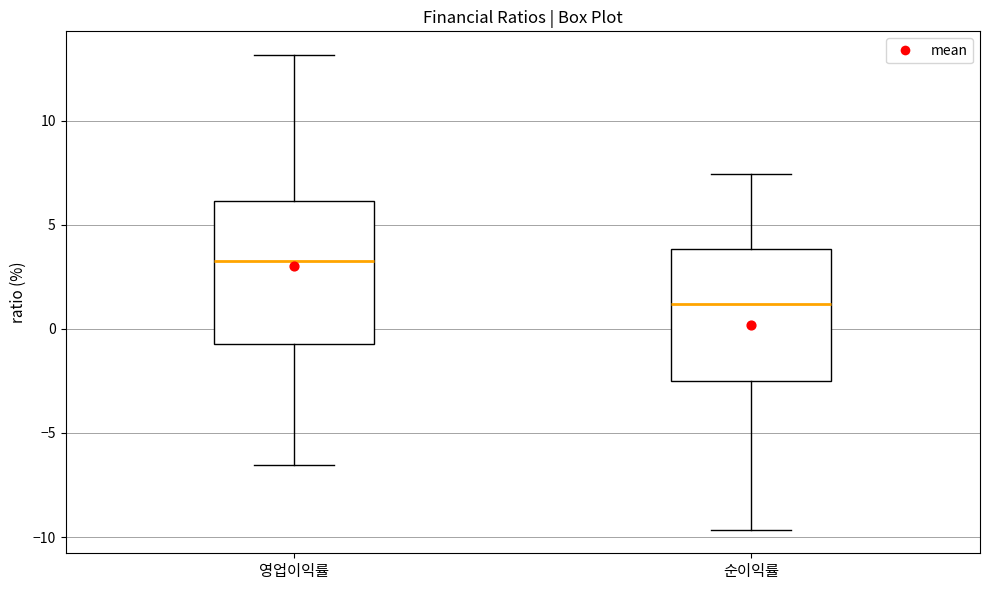

Where does the upper whisker of the box for 영업이익률 end on the y-axis? The values are not printed on the chart, so give them approximately, as read against the axis.

13.0